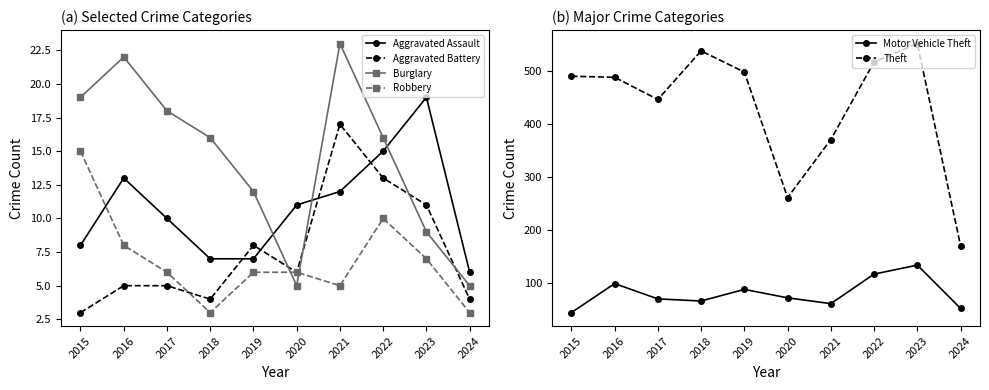

What are all the series names shown in the legend?

Aggravated Assault, Aggravated Battery, Burglary, Robbery, Motor Vehicle Theft, Theft